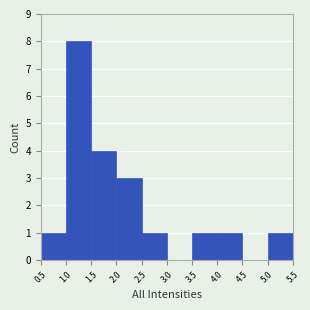

What is the height of the bar covering 2.0 to 2.5 on the x-axis? The values are not printed on the chart, so give them approximately, as read against the axis.

3